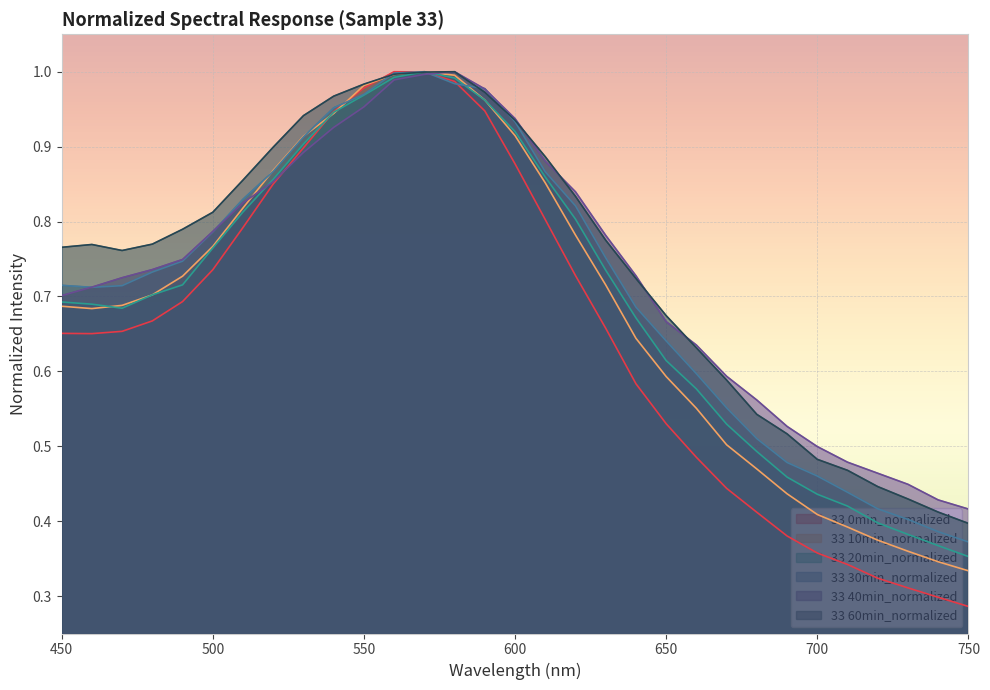

Reading left to right, list all the values displayed in this chart.

33 0min_normalized: 450=0.7	460=0.7	470=0.7	480=0.7	490=0.7	500=0.7	510=0.8	520=0.9	530=0.9	540=0.9	550=1.0	560=1.0	570=1.0	580=1.0	590=0.9	600=0.9	610=0.8	620=0.7	630=0.7	640=0.6	650=0.5	660=0.5	670=0.4	680=0.4	690=0.4	700=0.4	710=0.3	720=0.3	730=0.3	740=0.3	750=0.3
33 10min_normalized: 450=0.7	460=0.7	470=0.7	480=0.7	490=0.7	500=0.8	510=0.8	520=0.9	530=0.9	540=0.9	550=1.0	560=1.0	570=1.0	580=1.0	590=1.0	600=0.9	610=0.9	620=0.8	630=0.7	640=0.6	650=0.6	660=0.6	670=0.5	680=0.5	690=0.4	700=0.4	710=0.4	720=0.4	730=0.4	740=0.3	750=0.3
33 20min_normalized: 450=0.7	460=0.7	470=0.7	480=0.7	490=0.7	500=0.8	510=0.8	520=0.9	530=0.9	540=0.9	550=1.0	560=1.0	570=1.0	580=1.0	590=1.0	600=0.9	610=0.9	620=0.8	630=0.7	640=0.7	650=0.6	660=0.6	670=0.5	680=0.5	690=0.5	700=0.4	710=0.4	720=0.4	730=0.4	740=0.4	750=0.4
33 30min_normalized: 450=0.7	460=0.7	470=0.7	480=0.7	490=0.7	500=0.8	510=0.8	520=0.9	530=0.9	540=1.0	550=1.0	560=1.0	570=1.0	580=1.0	590=1.0	600=0.9	610=0.9	620=0.8	630=0.8	640=0.7	650=0.6	660=0.6	670=0.6	680=0.5	690=0.5	700=0.5	710=0.4	720=0.4	730=0.4	740=0.4	750=0.4
33 40min_normalized: 450=0.7	460=0.7	470=0.7	480=0.7	490=0.7	500=0.8	510=0.8	520=0.9	530=0.9	540=0.9	550=1.0	560=1.0	570=1.0	580=1.0	590=1.0	600=0.9	610=0.9	620=0.8	630=0.8	640=0.7	650=0.7	660=0.6	670=0.6	680=0.6	690=0.5	700=0.5	710=0.5	720=0.5	730=0.4	740=0.4	750=0.4
33 60min_normalized: 450=0.8	460=0.8	470=0.8	480=0.8	490=0.8	500=0.8	510=0.9	520=0.9	530=0.9	540=1.0	550=1.0	560=1.0	570=1.0	580=1.0	590=1.0	600=0.9	610=0.9	620=0.8	630=0.8	640=0.7	650=0.7	660=0.6	670=0.6	680=0.5	690=0.5	700=0.5	710=0.5	720=0.4	730=0.4	740=0.4	750=0.4